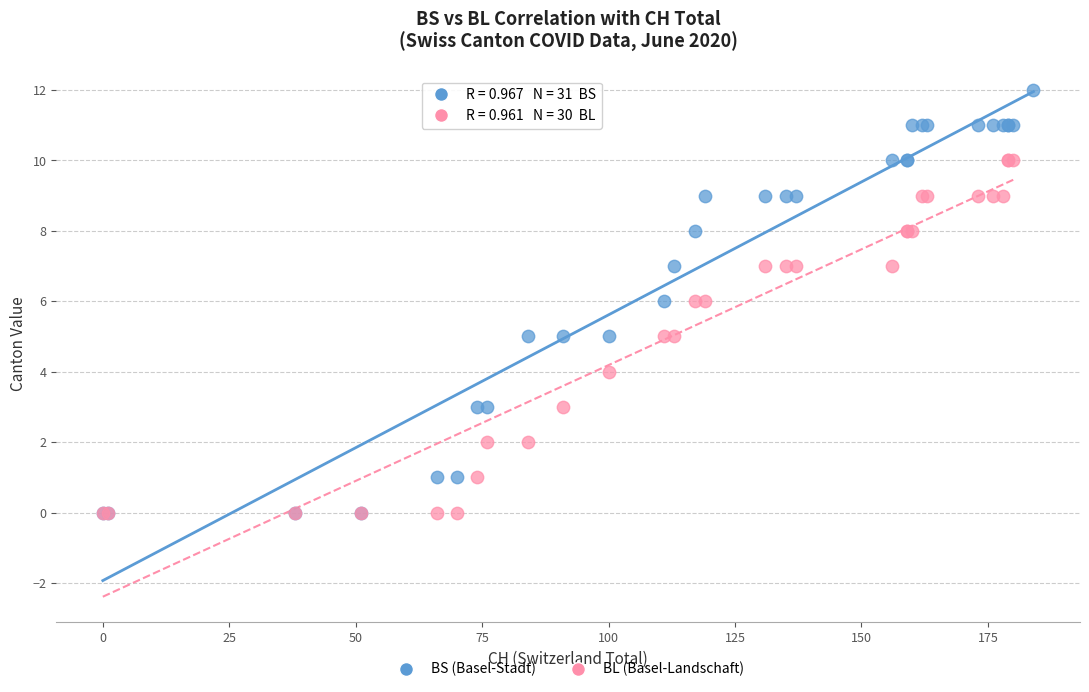

Which series reaches the maximum Y coordinate?

BS (Basel-Stadt)